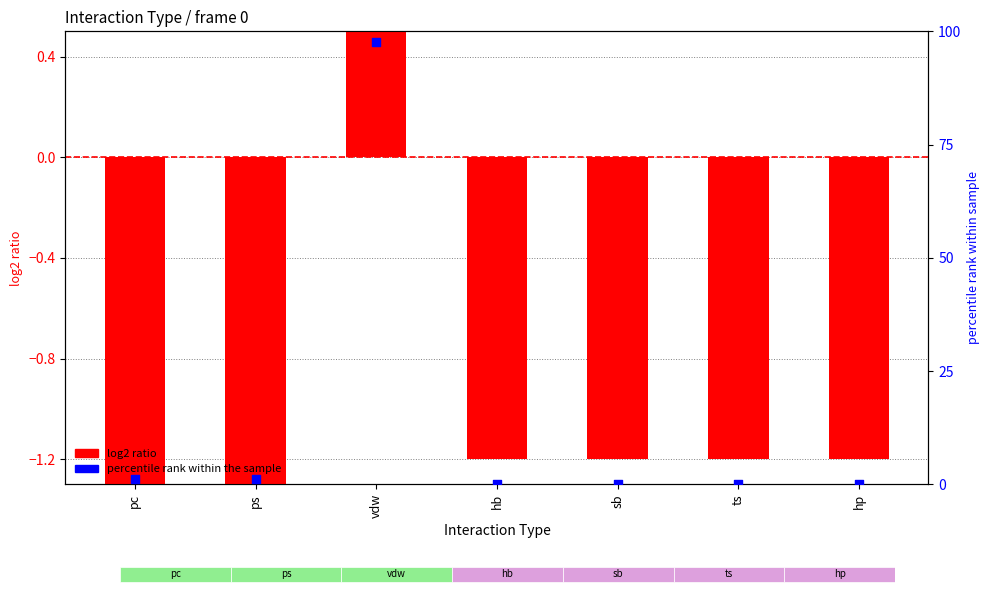

Which series contains the highest Y value?

percentile rank within the sample